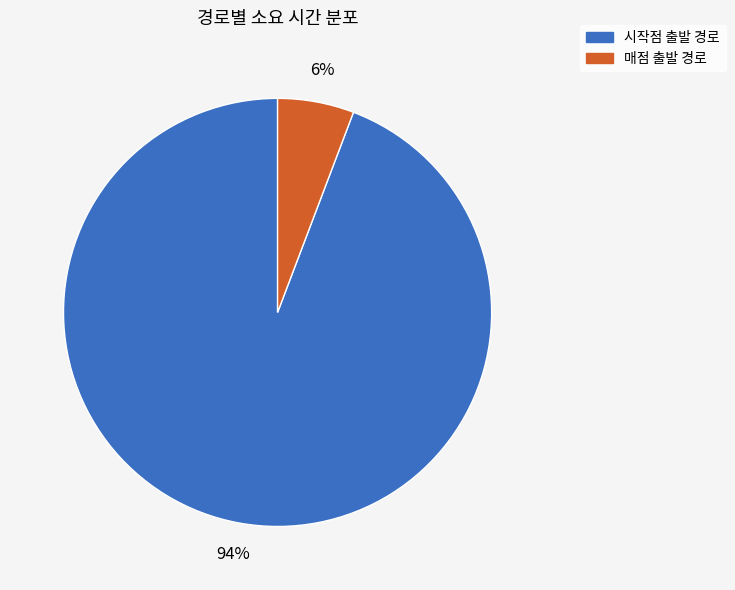

To the nearest percent, what is the difference between the largest and smallest slice percentages?

88%